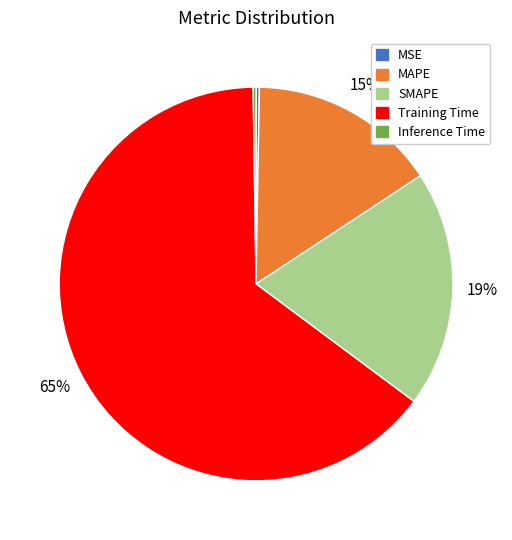

To the nearest percent, what portion does SMAPE represent?

19%